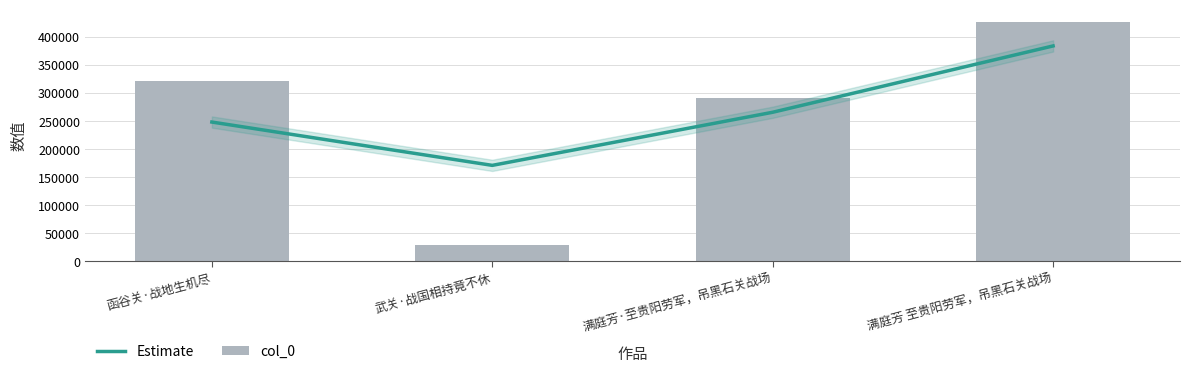

How many distinct data groups are displayed?

2